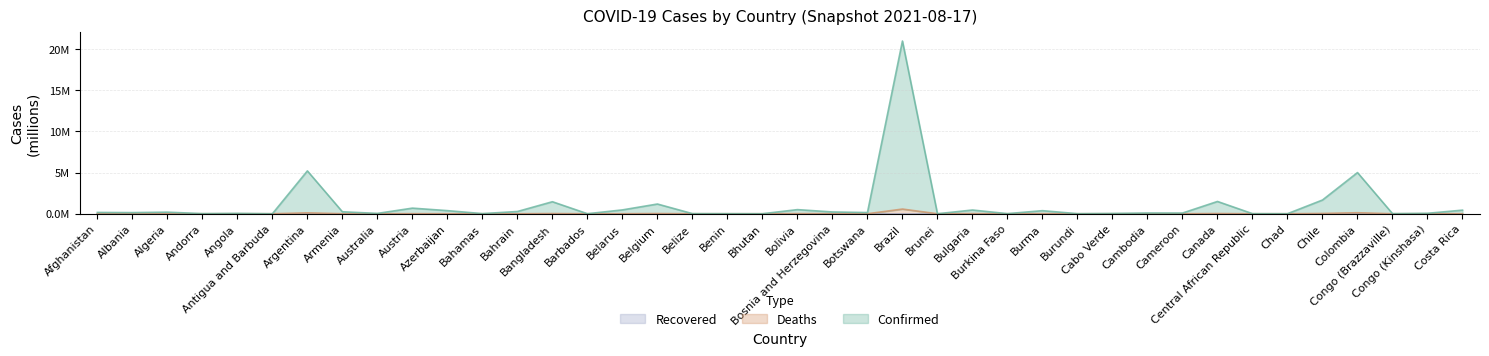

True or false: Deaths and Confirmed intersect in this chart.

False